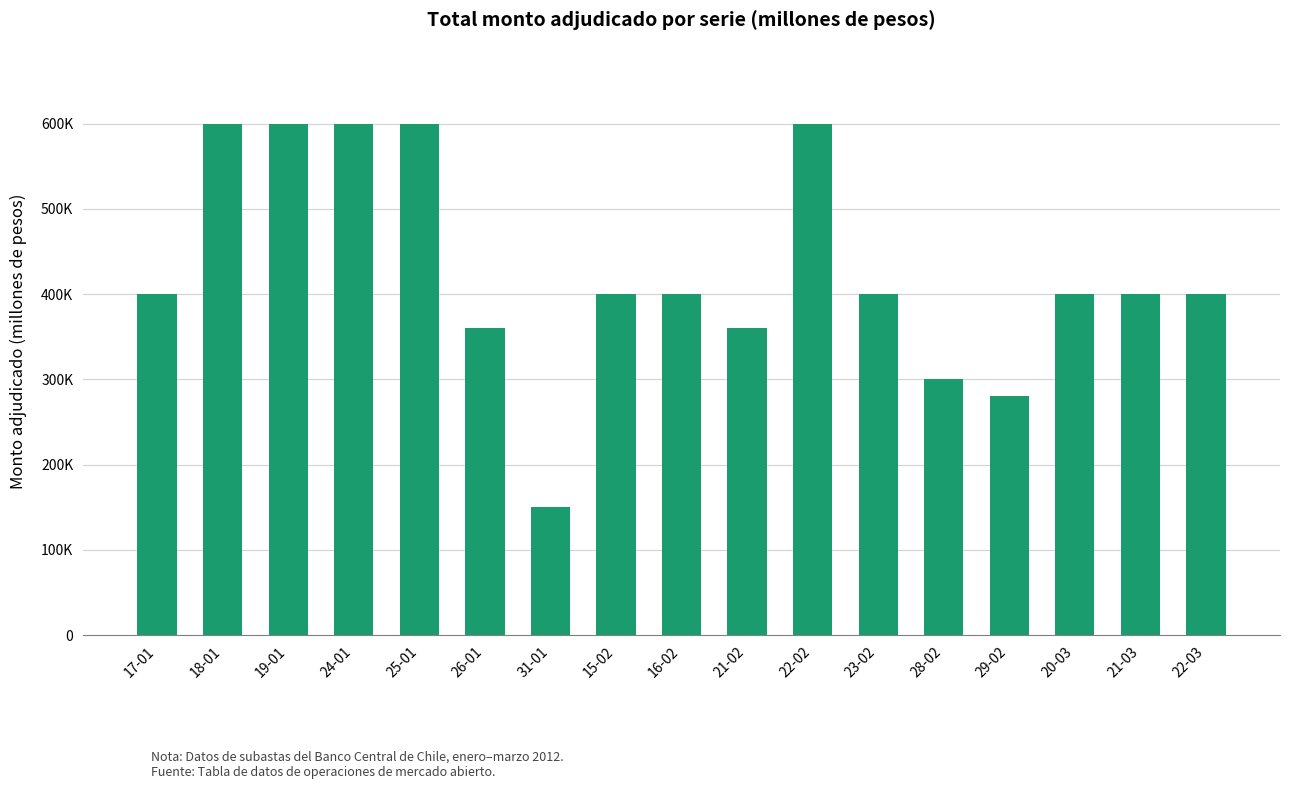

What is the minimum value shown in the chart?

150000